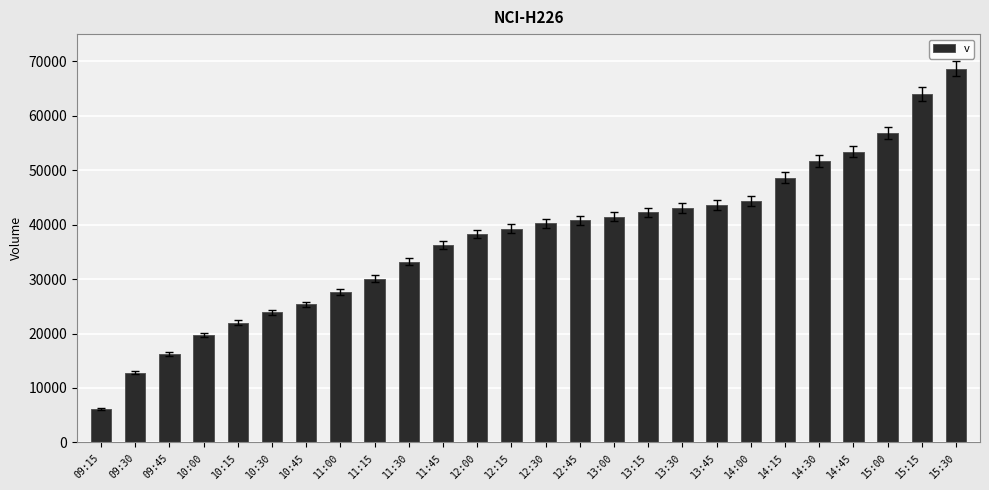

What position from the left is 11:00?

8